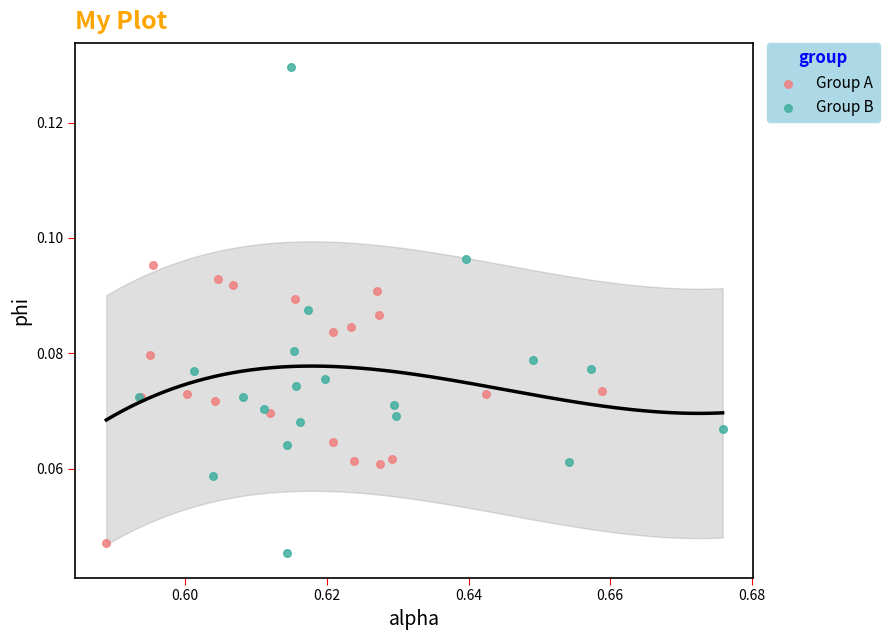

What are all the series names shown in the legend?

Group A, Group B